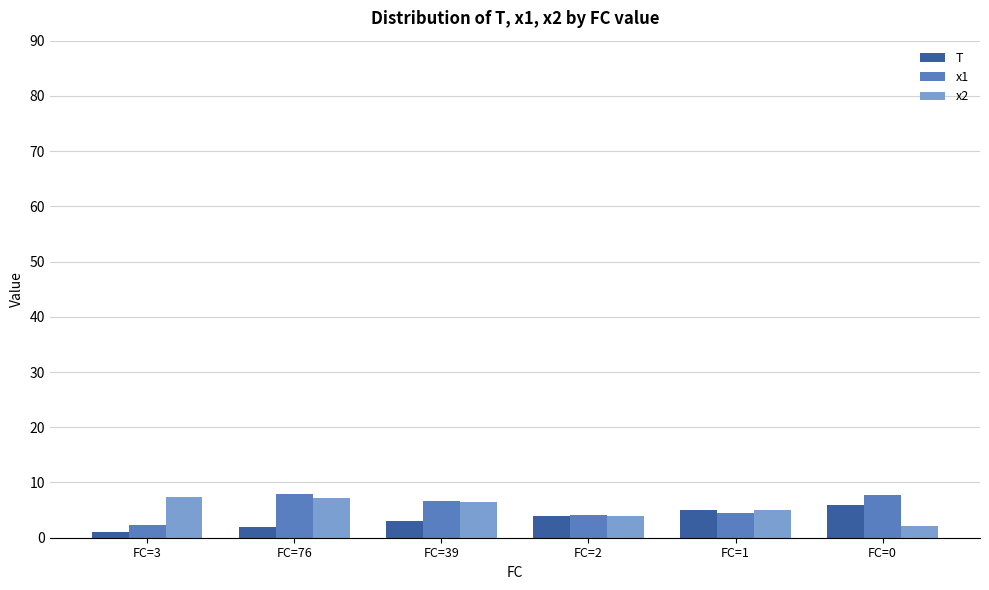

Is it true that x2 equals 6.5 at FC=39?

True